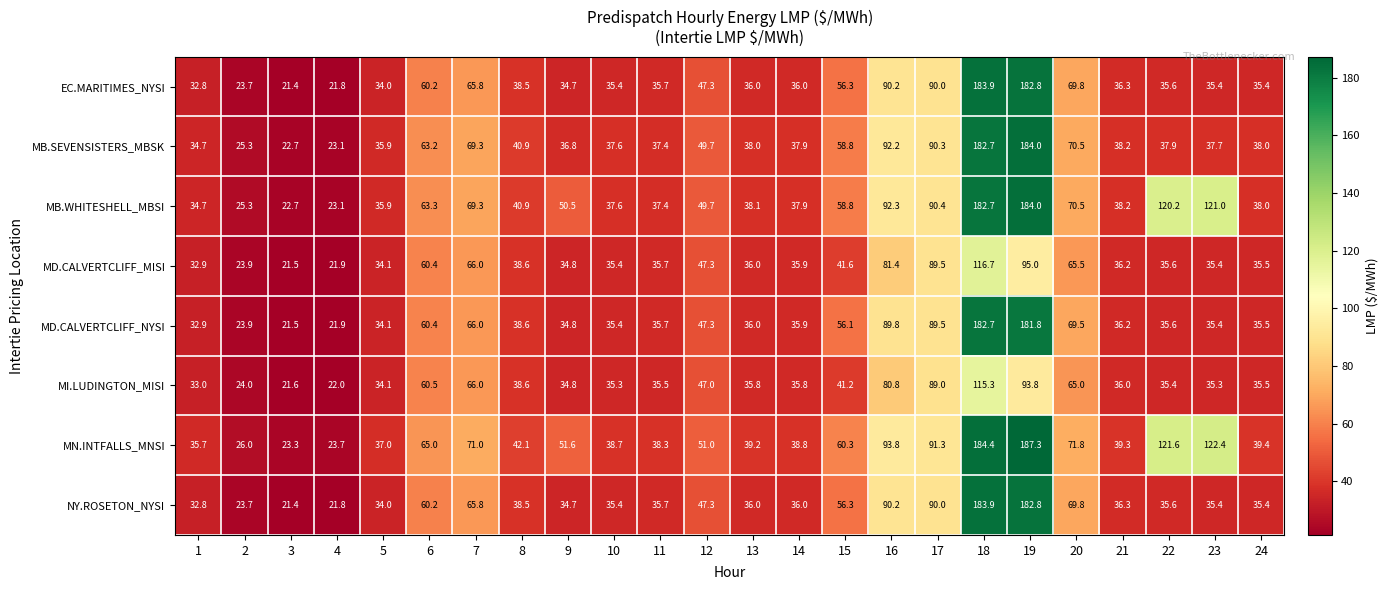

What is the difference between the second highest and minimum values in the MD.CALVERTCLIFF_MISI series?

73.5